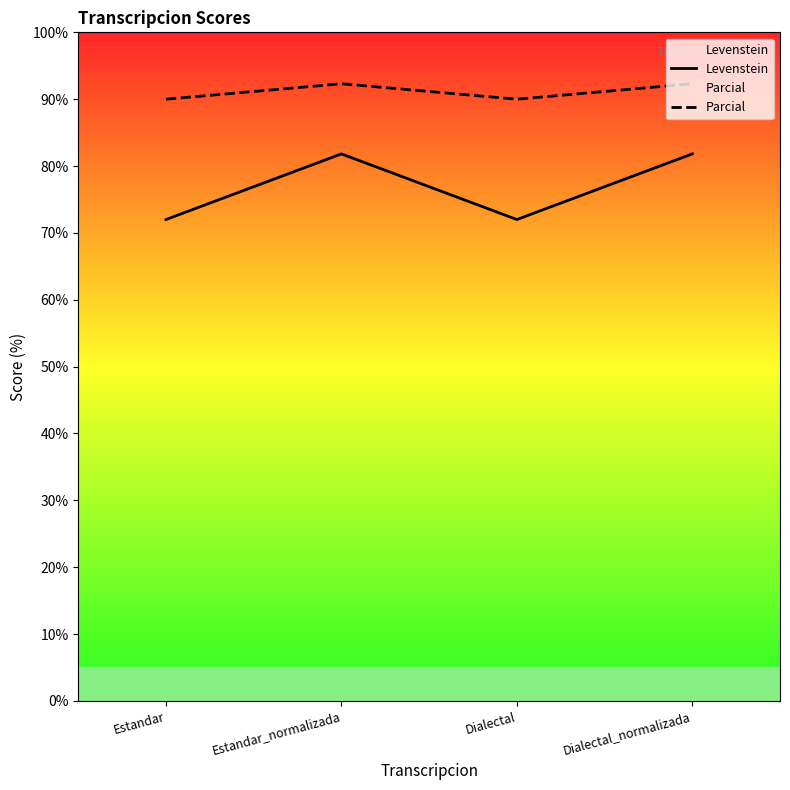

How many lines are shown in the chart?

2